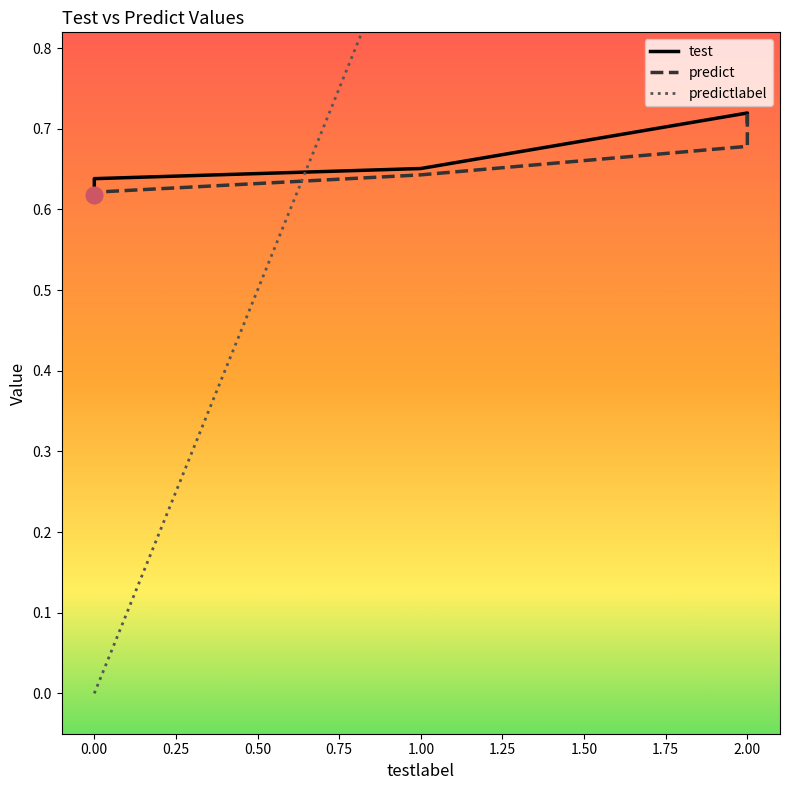

What is the difference between the second highest and minimum values in the test series?

0.1